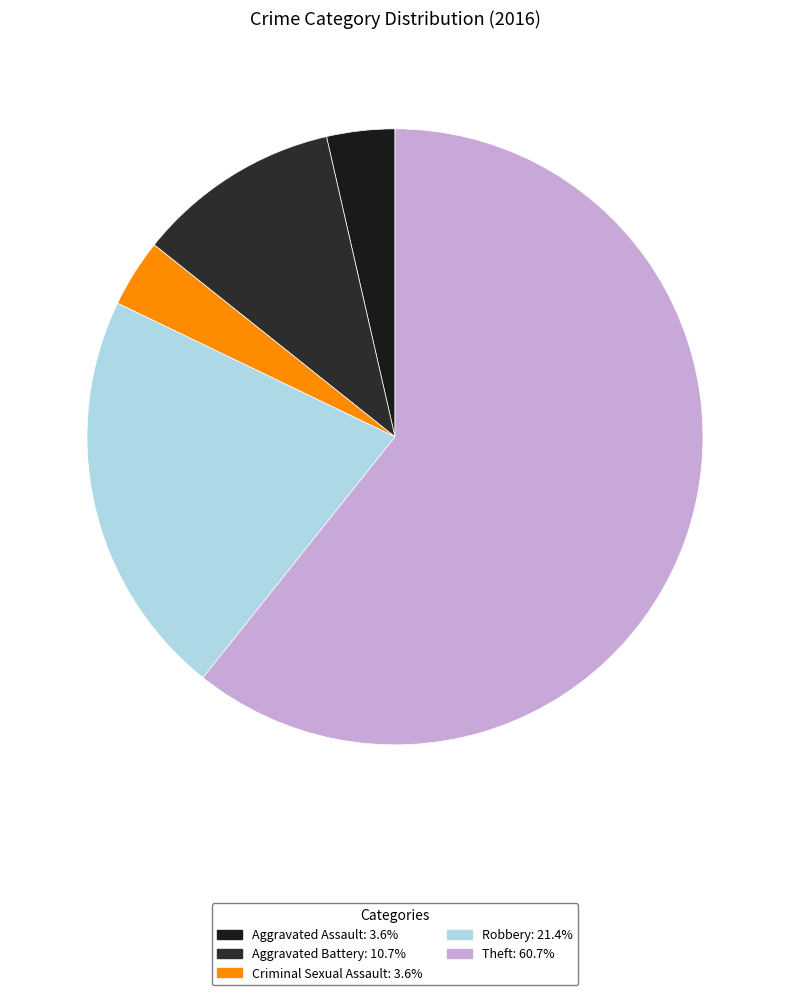

Approximately how many times larger is the value at Criminal Sexual Assault compared to Robbery?

0.2